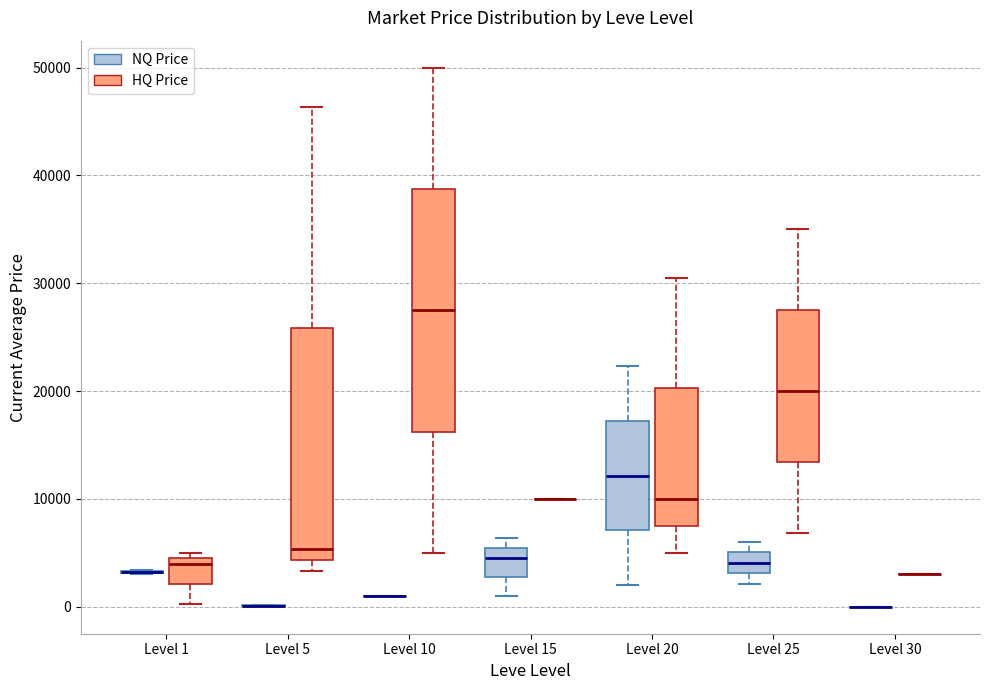

Reading left to right, read every box against the y-axis: the position of its median line, the range the box covers, and the ends of its whiskers. The values are not printed on the chart, so give them approximately, as read against the axis.

Level 1 (NQ Price): box collapsed to a line at 3000, whiskers 3000 to 3000
Level 1 (HQ Price): median 4000 (just below the box's upper edge), box 2000 to 4000, whiskers 0 to 5000
Level 5 (NQ Price): box collapsed to a line at 0, whiskers 0 to 0
Level 5 (HQ Price): median 5000, box 4000 to 26000, whiskers 3000 to 46000
Level 10 (NQ Price): box collapsed to a line at 1000, whiskers 1000 to 1000
Level 10 (HQ Price): median 28000, box 16000 to 39000, whiskers 5000 to 50000
Level 15 (NQ Price): median 5000 (just below the box's upper edge), box 3000 to 5000, whiskers 1000 to 6000
Level 15 (HQ Price): box collapsed to a line at 10000, whiskers 10000 to 10000
Level 20 (NQ Price): median 12000, box 7000 to 17000, whiskers 2000 to 22000
Level 20 (HQ Price): median 10000, box 8000 to 20000, whiskers 5000 to 31000
Level 25 (NQ Price): median 4000, box 3000 to 5000, whiskers 2000 to 6000
Level 25 (HQ Price): median 20000, box 13000 to 28000, whiskers 7000 to 35000
Level 30 (NQ Price): box collapsed to a line at 0, whiskers 0 to 0
Level 30 (HQ Price): box collapsed to a line at 3000, whiskers 3000 to 3000